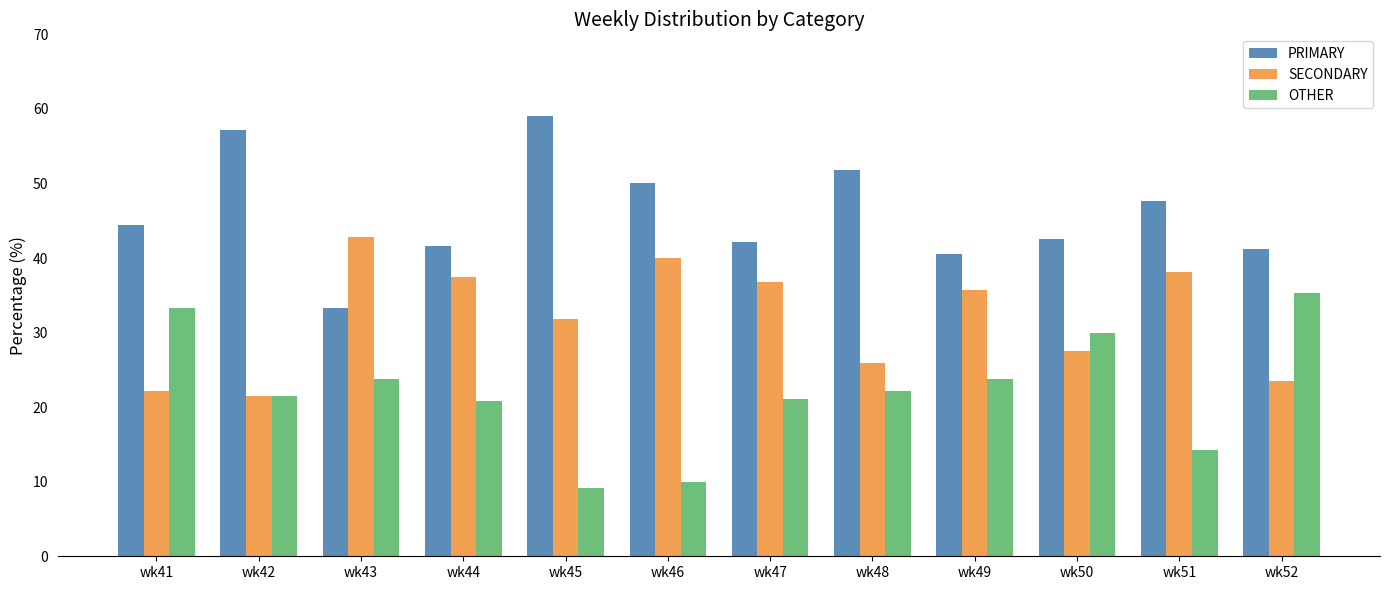

Is the value of PRIMARY at wk43 greater than the value of SECONDARY at wk48?

Yes